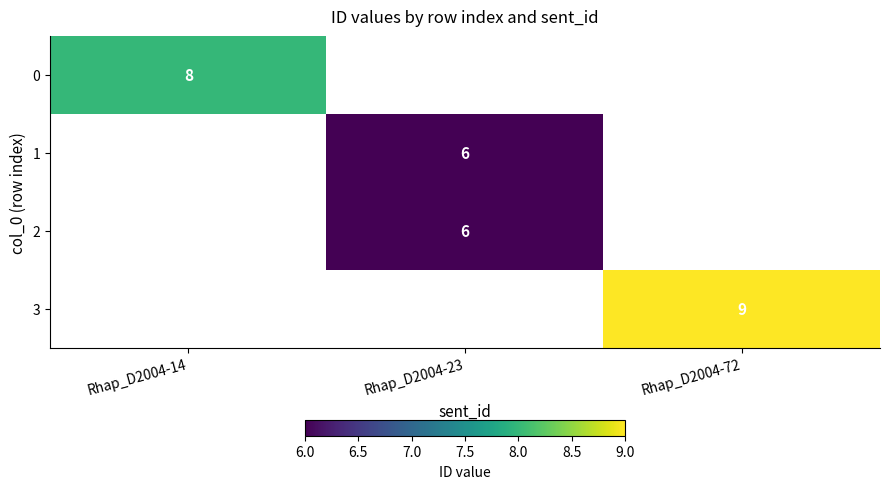

The 0 series shows 12 at Rhap_D2004-14. True or false?

False